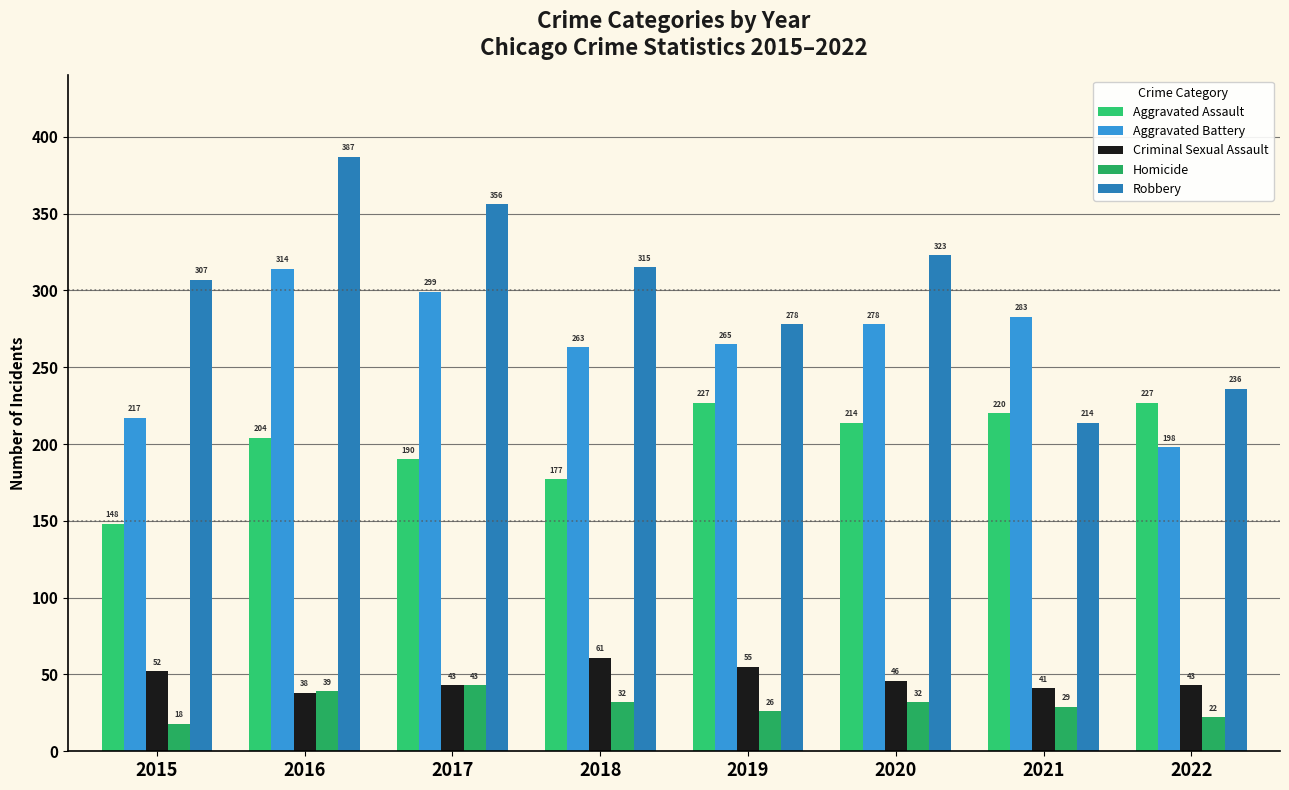

Reading left to right, transcribe all the data shown in this chart.

Aggravated Assault: 2015=148	2016=204	2017=190	2018=177	2019=227	2020=214	2021=220	2022=227
Aggravated Battery: 2015=217	2016=314	2017=299	2018=263	2019=265	2020=278	2021=283	2022=198
Criminal Sexual Assault: 2015=52	2016=38	2017=43	2018=61	2019=55	2020=46	2021=41	2022=43
Homicide: 2015=18	2016=39	2017=43	2018=32	2019=26	2020=32	2021=29	2022=22
Robbery: 2015=307	2016=387	2017=356	2018=315	2019=278	2020=323	2021=214	2022=236